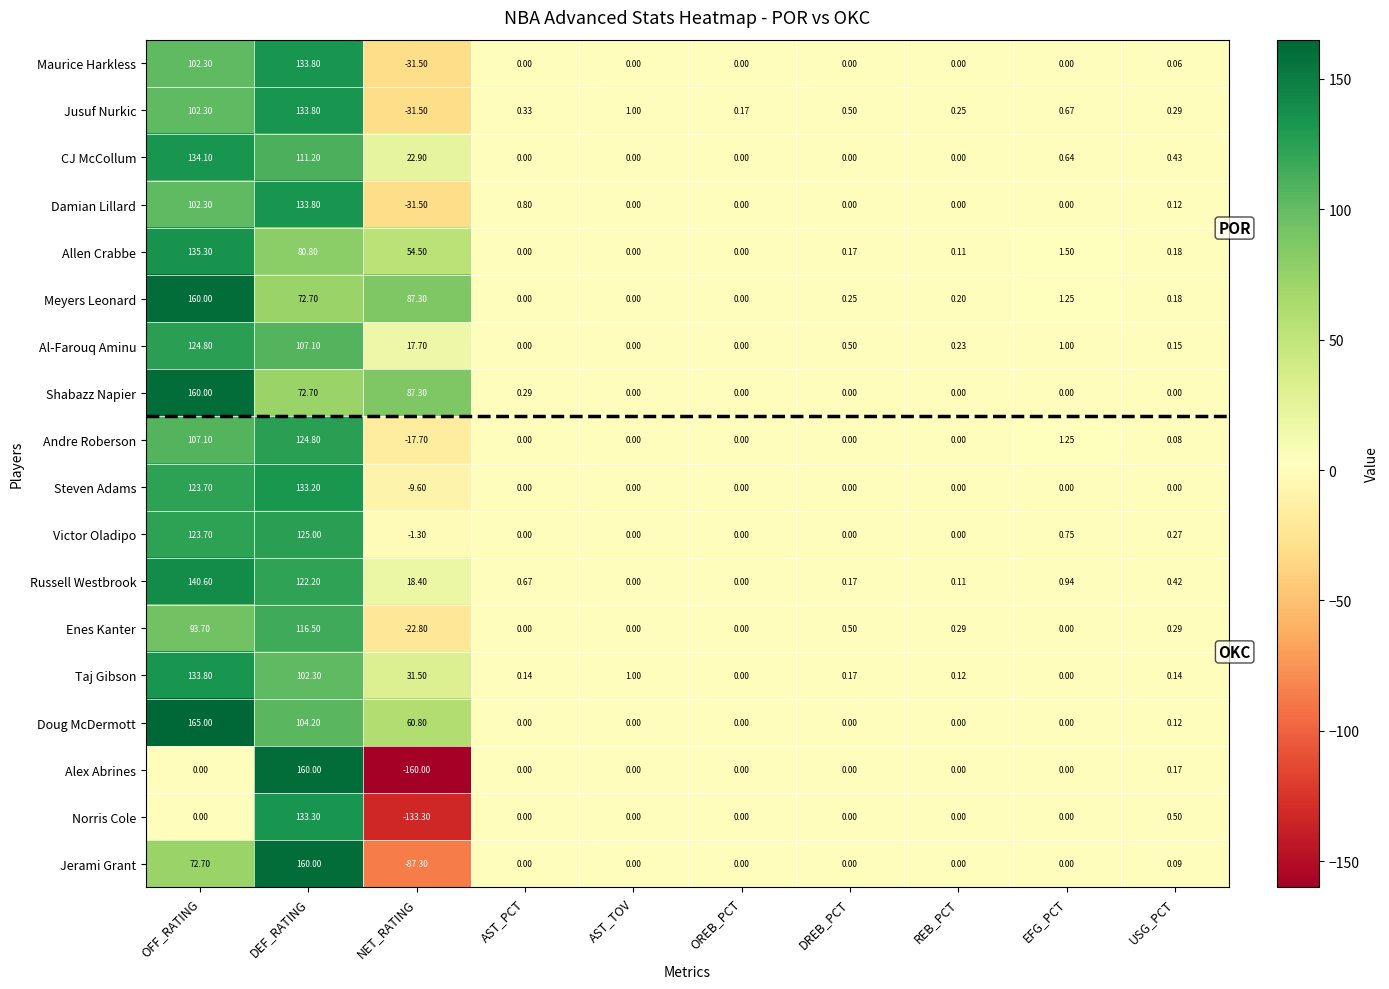

Which series has the largest total across all categories?

Doug McDermott